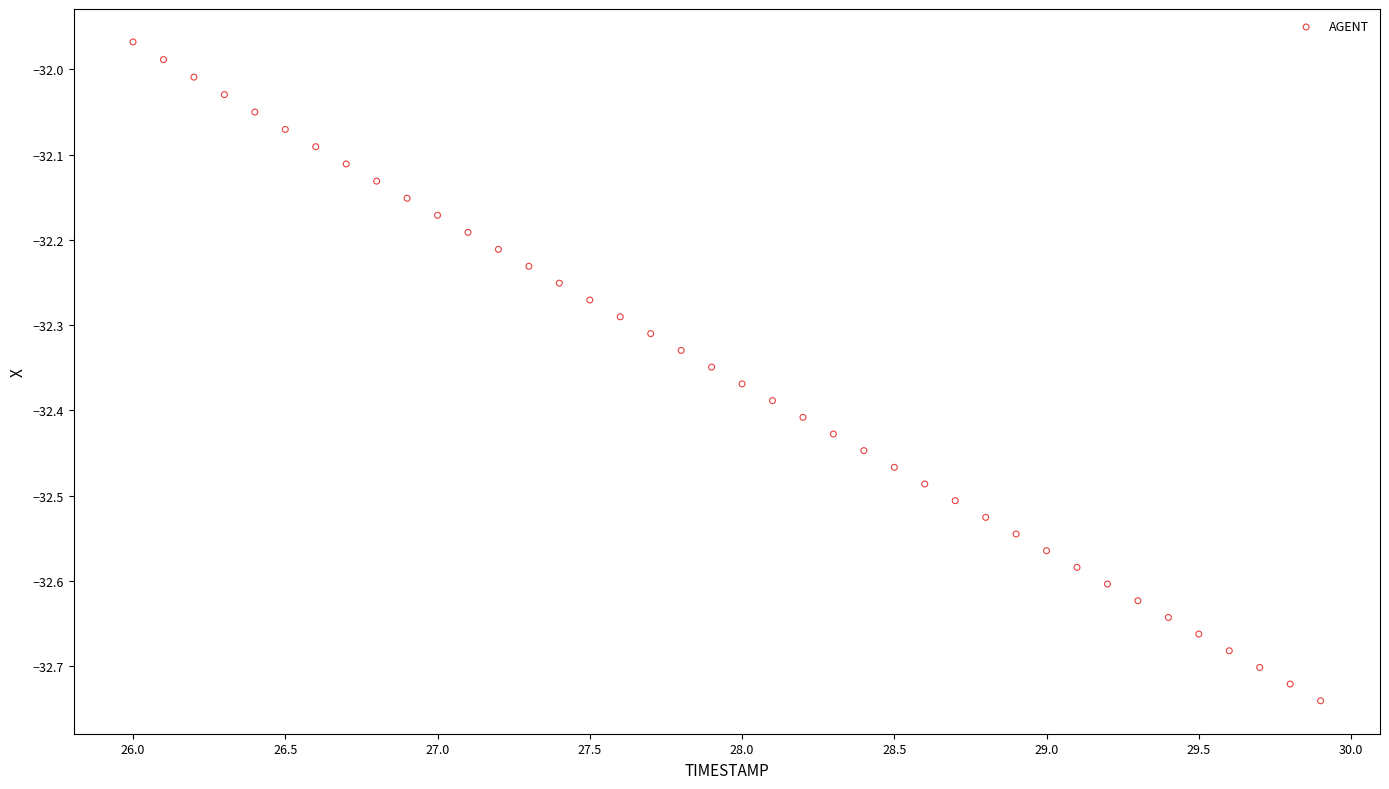

What is the range of X values (max minus min)?

3.9